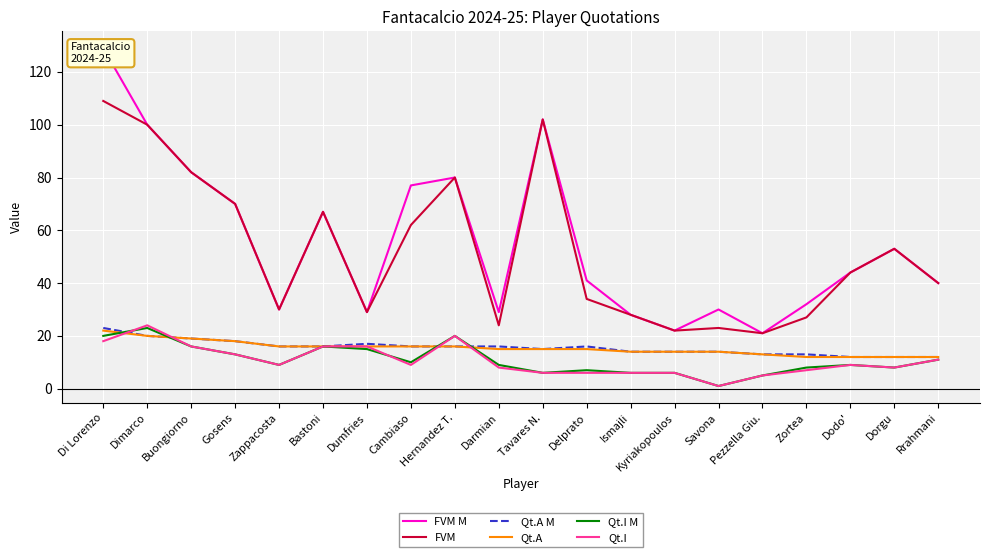

At Buongiorno, list the series in order from largest to smallest.

FVM M, FVM, Qt.A M, Qt.A, Qt.I M, Qt.I